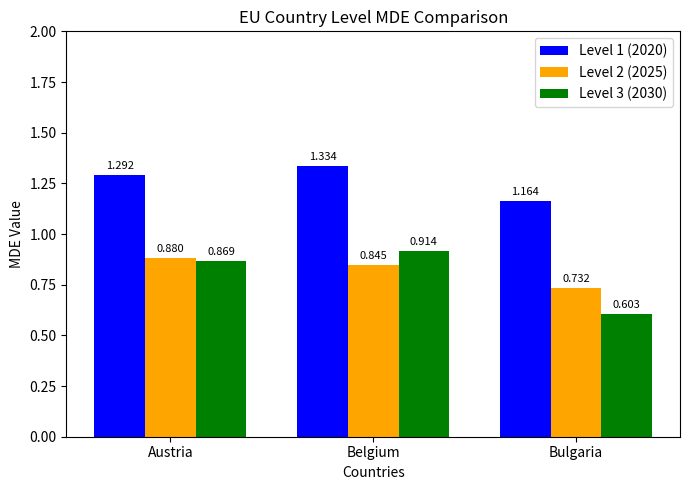

Is it true that Level 3 (2030) equals 0.3 at Austria?

False